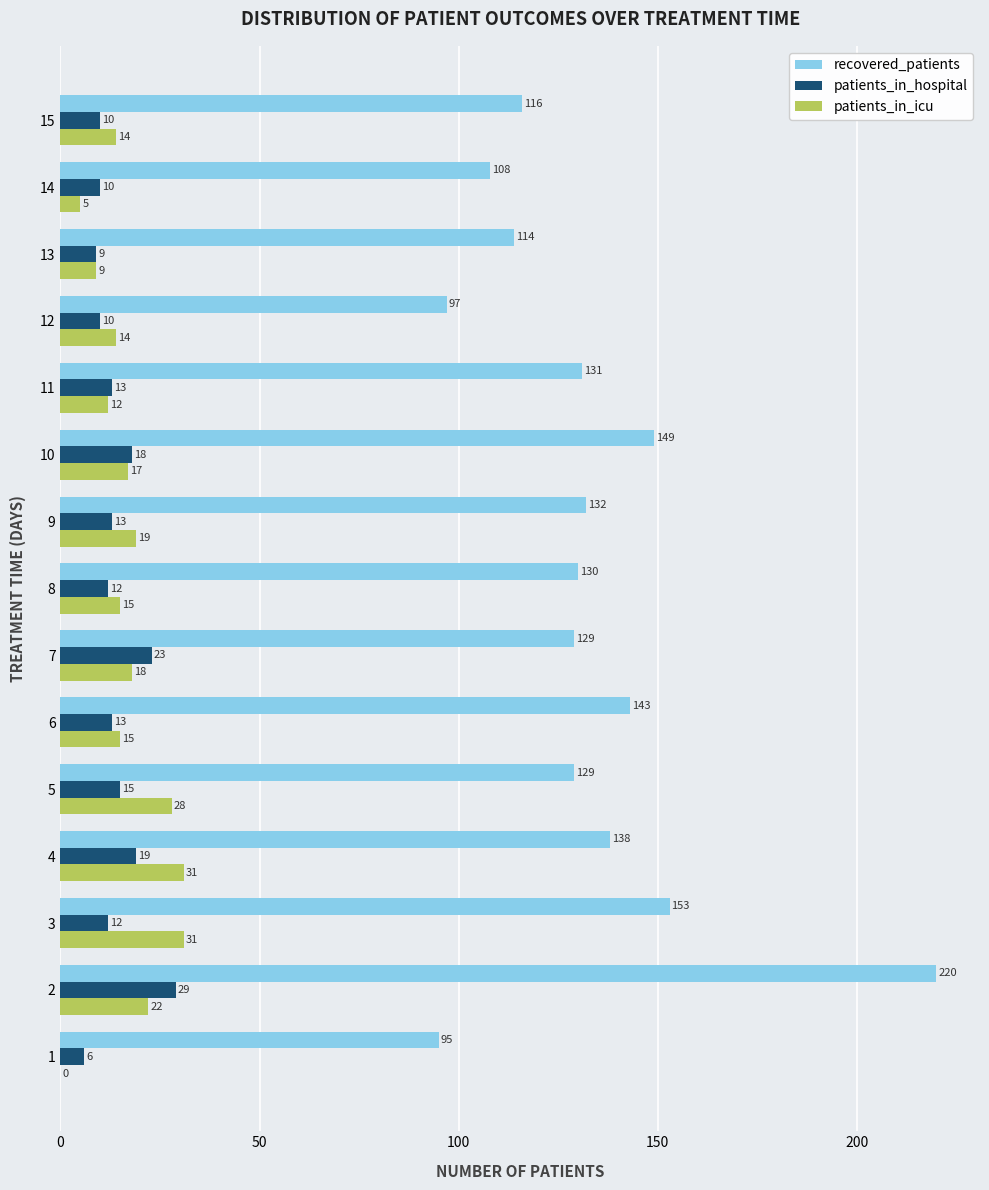

What is the greatest value displayed?

220